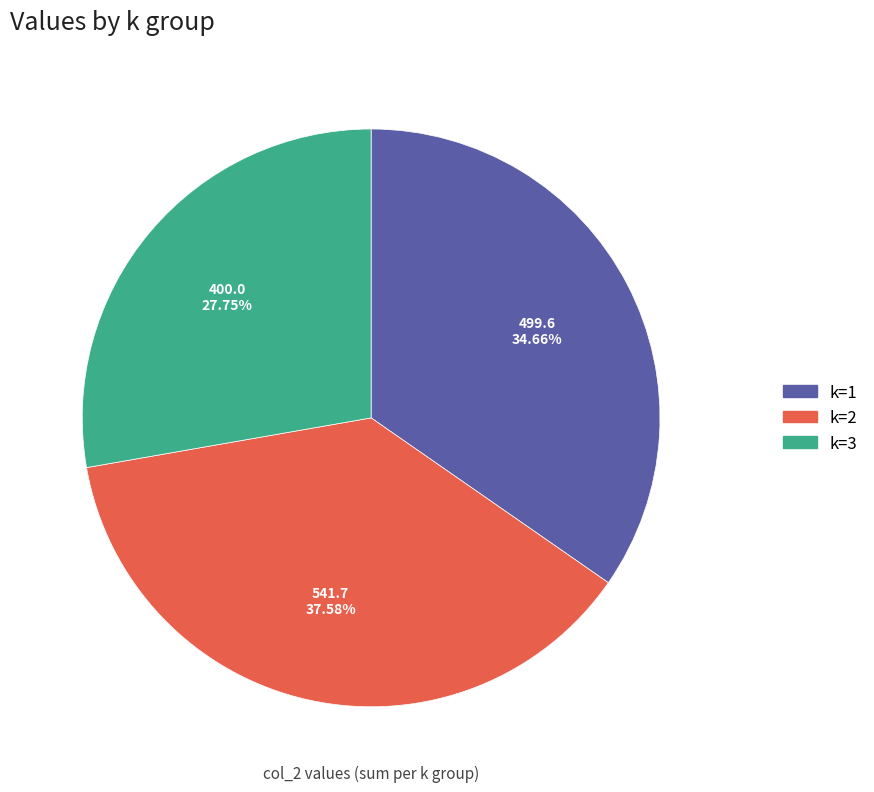

Is it true that k=3 is 28% of the pie?

True